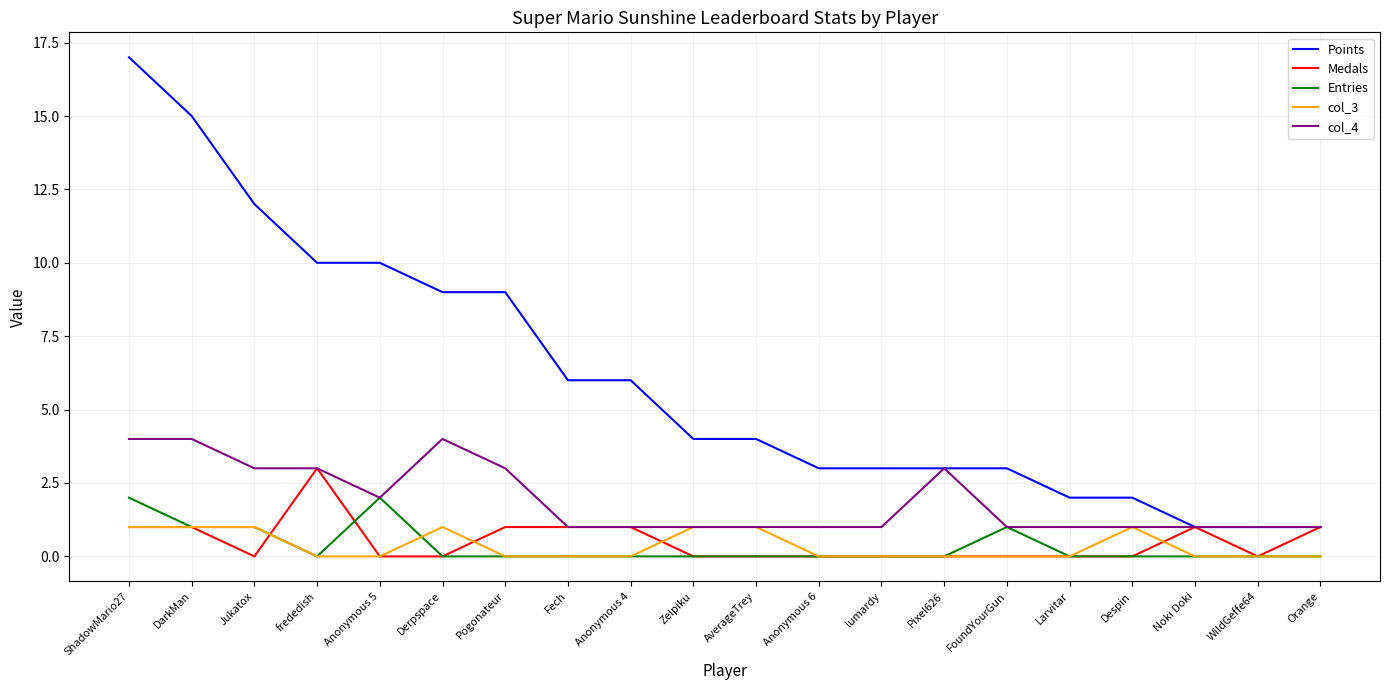

What position from the right is ShadowMario27?

20